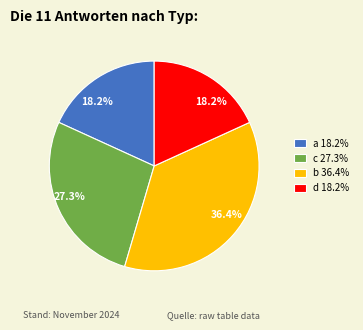

What is the total percentage of b 36.4% and d 18.2%?

54.5%